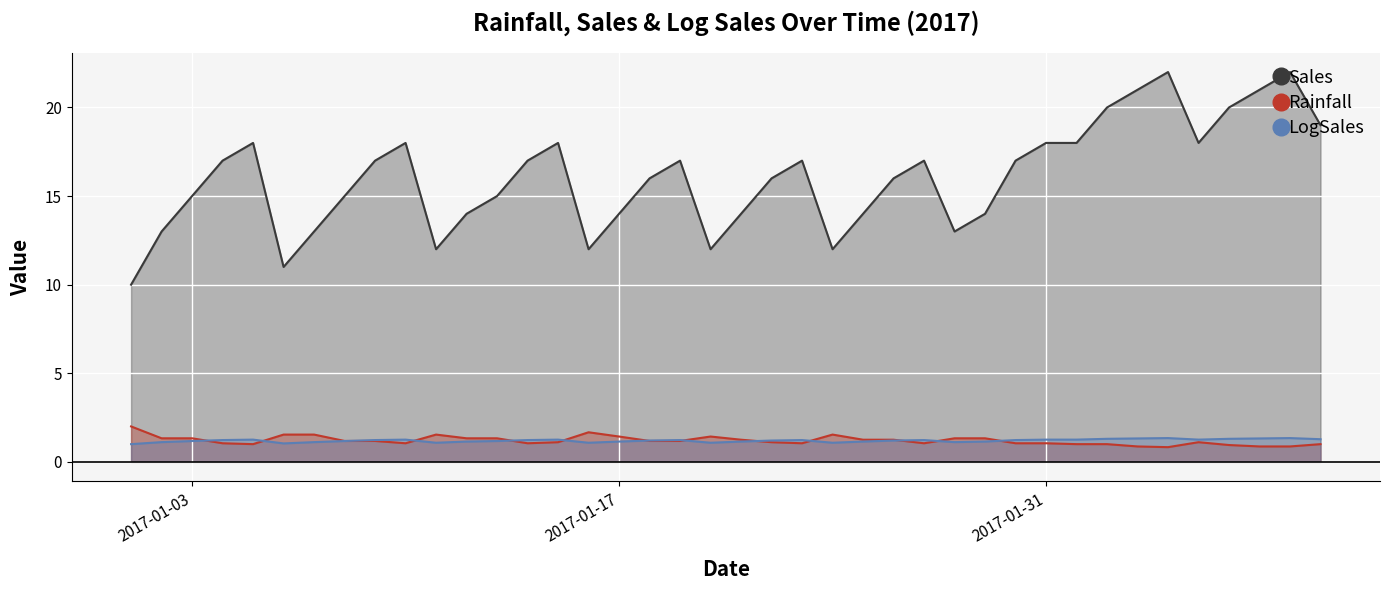

Reading left to right, transcribe all the data shown in this chart.

Sales: 10.0	13.0	15.0	17.0	18.0	11.0	13.0	15.0	17.0	18.0	12.0	14.0	15.0	17.0	18.0	12.0	14.0	16.0	17.0	12.0	14.0	16.0	17.0	12.0	14.0	16.0	17.0	13.0	14.0	17.0	18.0	18.0	20.0	21.0	22.0	18.0	20.0	21.0	22.0	19.0
Rainfall: 2.0	1.3	1.3	1.1	1.0	1.5	1.5	1.2	1.2	1.1	1.5	1.3	1.3	1.1	1.1	1.7	1.4	1.2	1.2	1.4	1.2	1.1	1.1	1.5	1.2	1.2	1.1	1.3	1.3	1.1	1.1	1.0	1.0	0.9	0.8	1.1	0.9	0.9	0.9	1.0
LogSales: 1.0	1.1	1.2	1.2	1.3	1.0	1.1	1.2	1.2	1.3	1.1	1.1	1.2	1.2	1.3	1.1	1.1	1.2	1.2	1.1	1.1	1.2	1.2	1.1	1.1	1.2	1.2	1.1	1.1	1.2	1.3	1.3	1.3	1.3	1.3	1.3	1.3	1.3	1.3	1.3